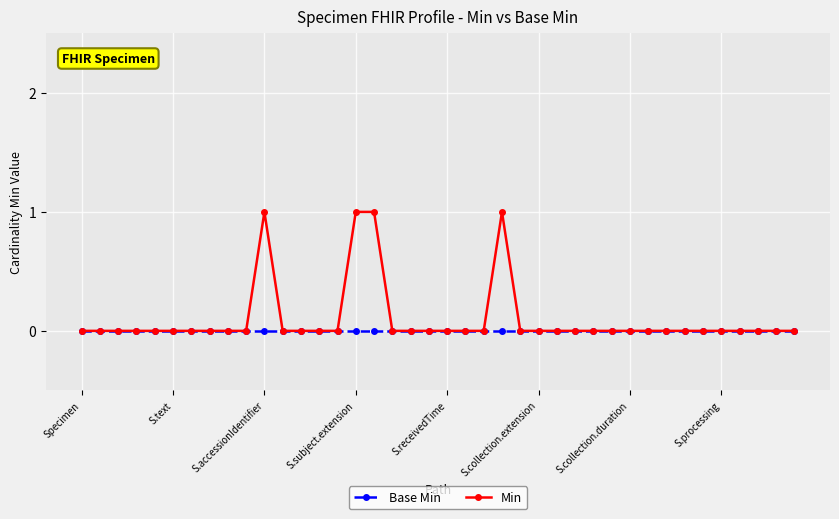

Rank the series by their average value, from lowest to highest.

Base Min, Min